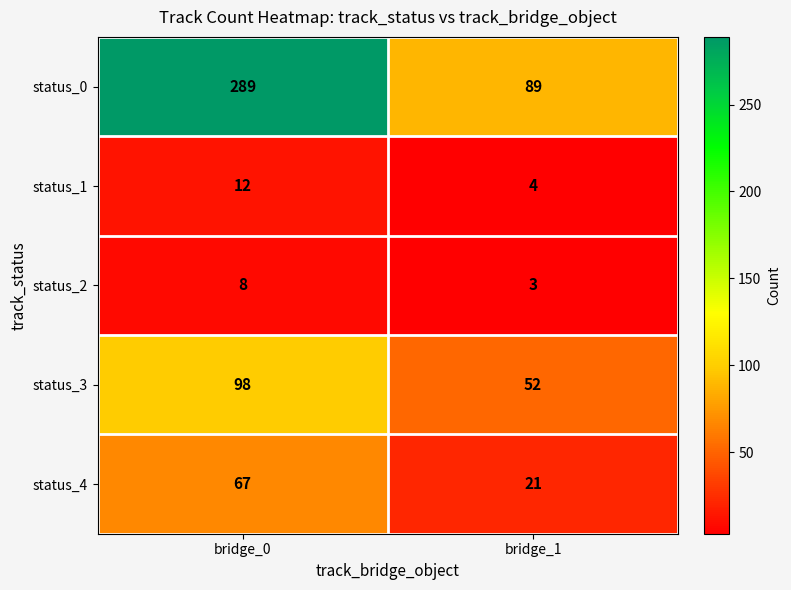

List the series in order of their peak value, lowest first.

status_2, status_1, status_4, status_3, status_0